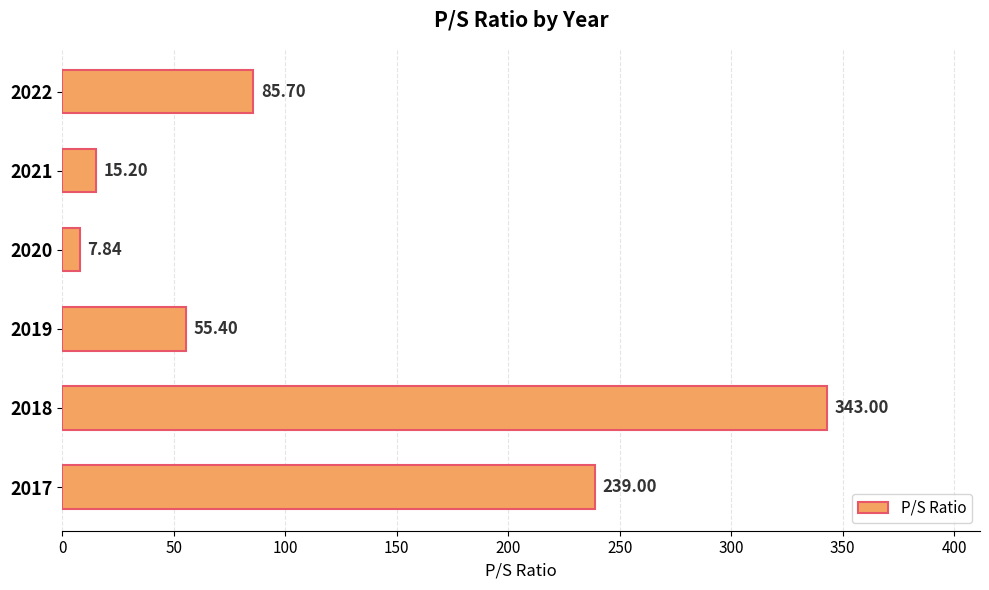

What is the difference between the maximum and minimum values?

335.2